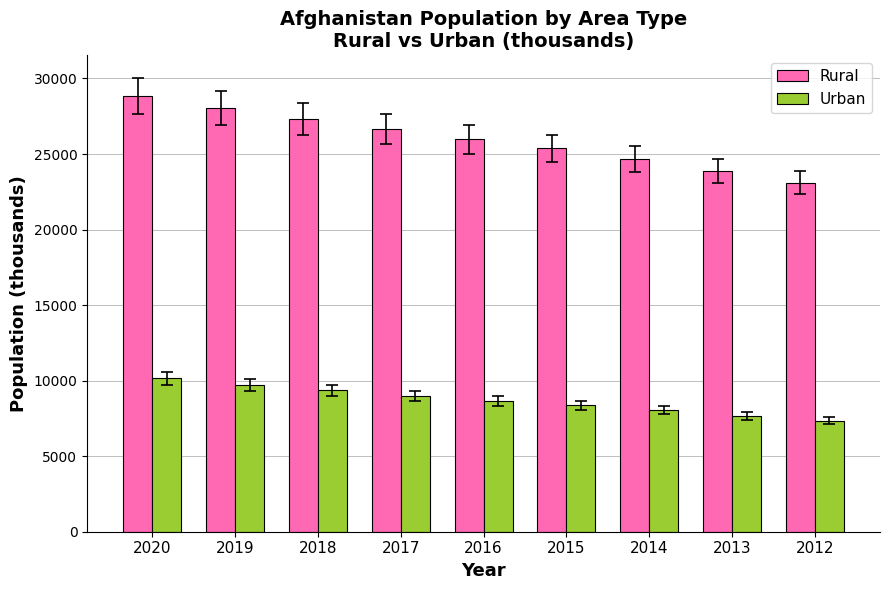

What is the spread (max minus min) of values at 2015?

17009.9